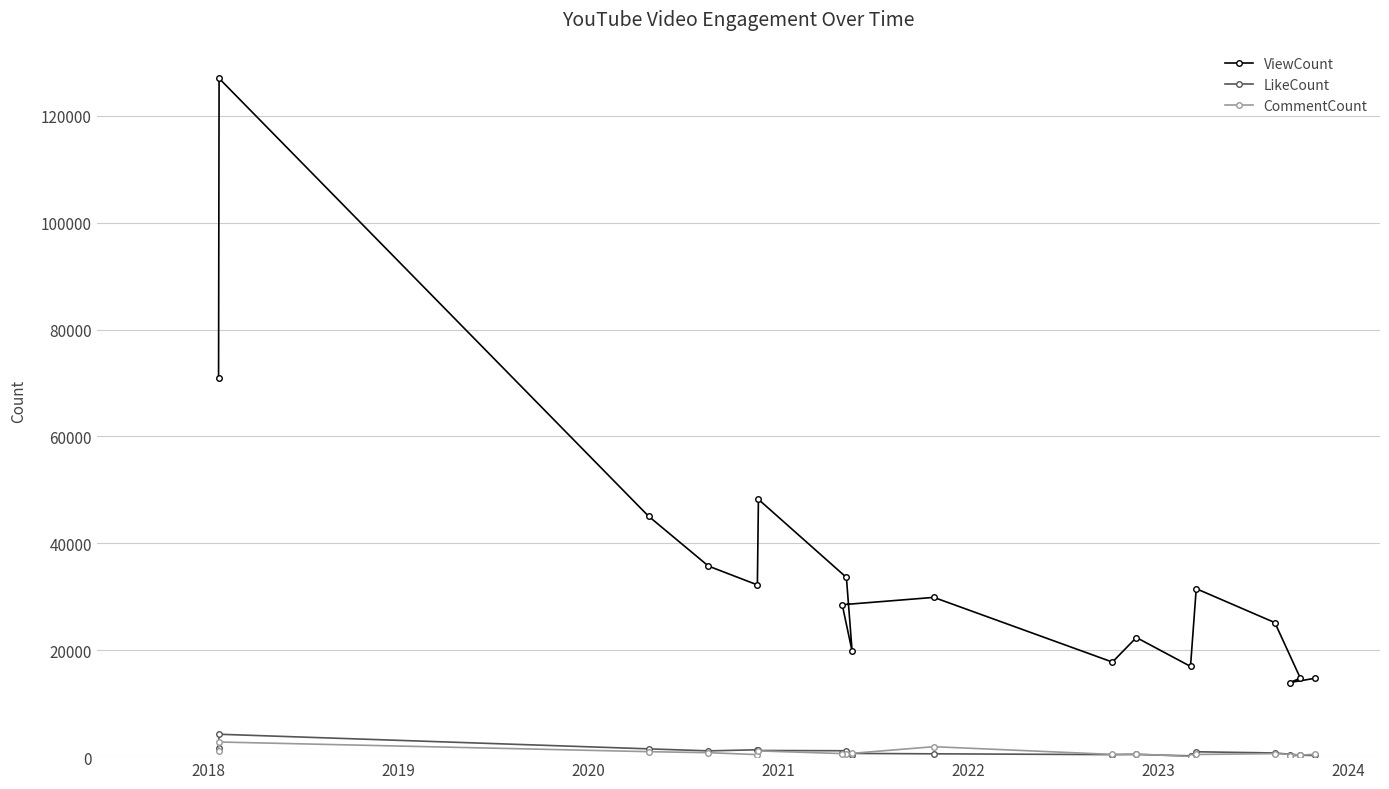

What is the maximum value shown in the chart?

126997